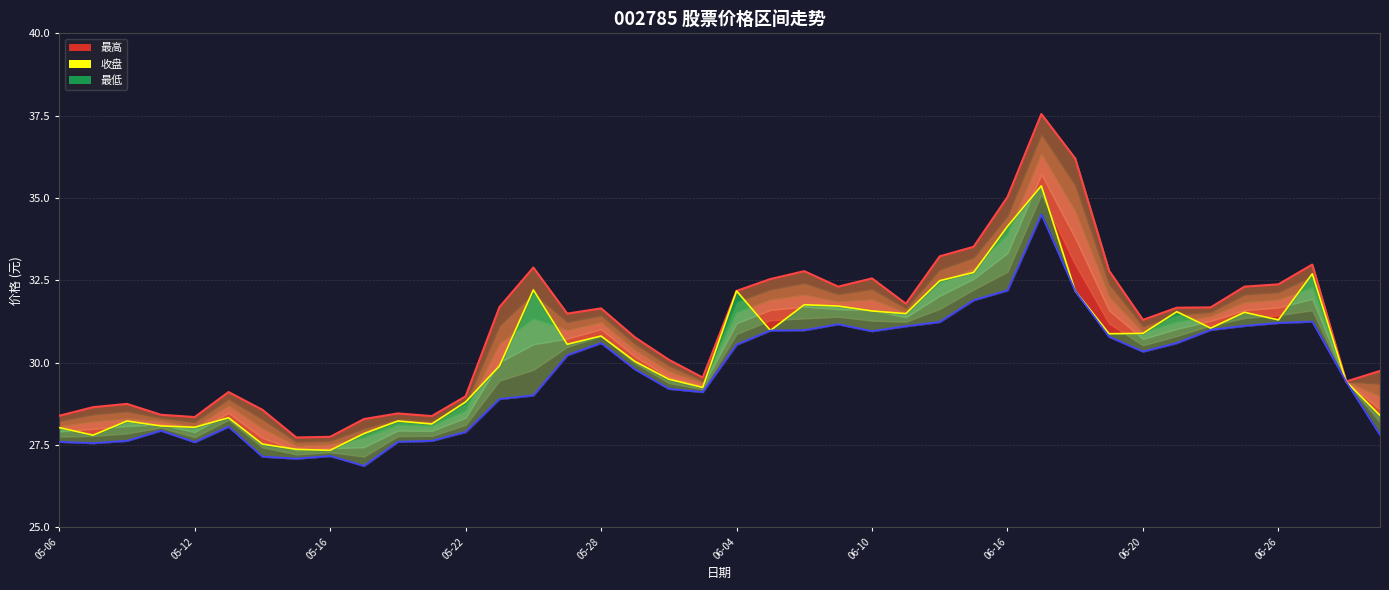

How many categories are shown in the chart?

40